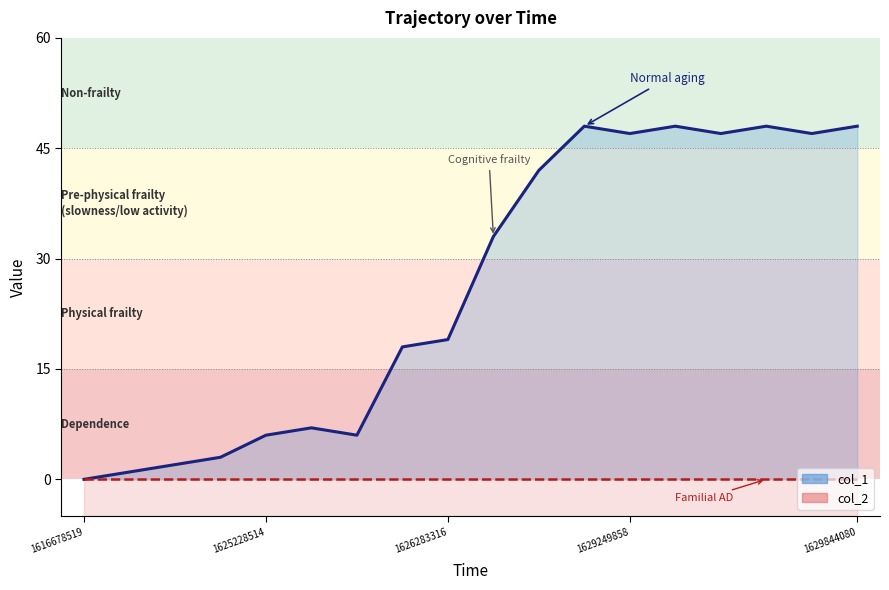

True or false: col_1 (trajectory) and col_2 (baseline) cross at least once.

False